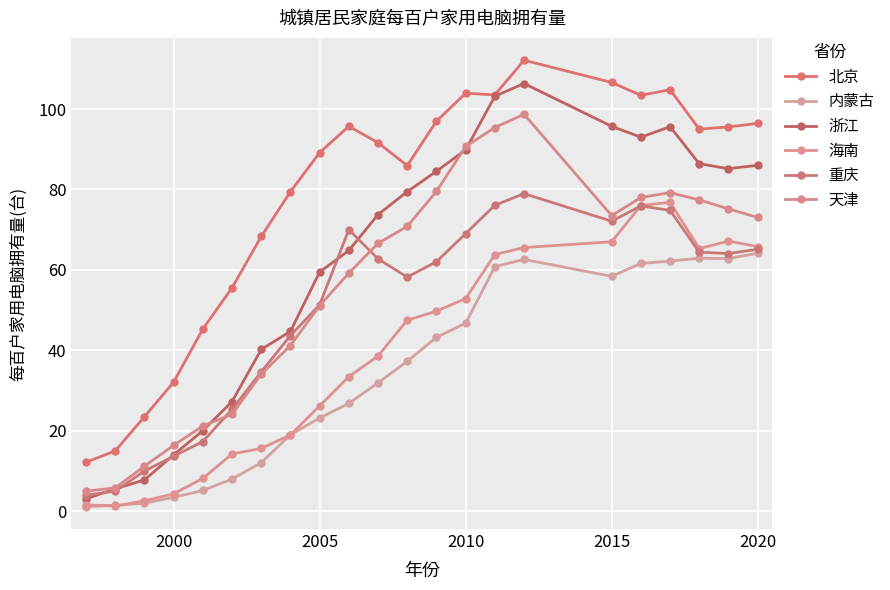

True or false: 天津 and 北京 cross at least once.

False